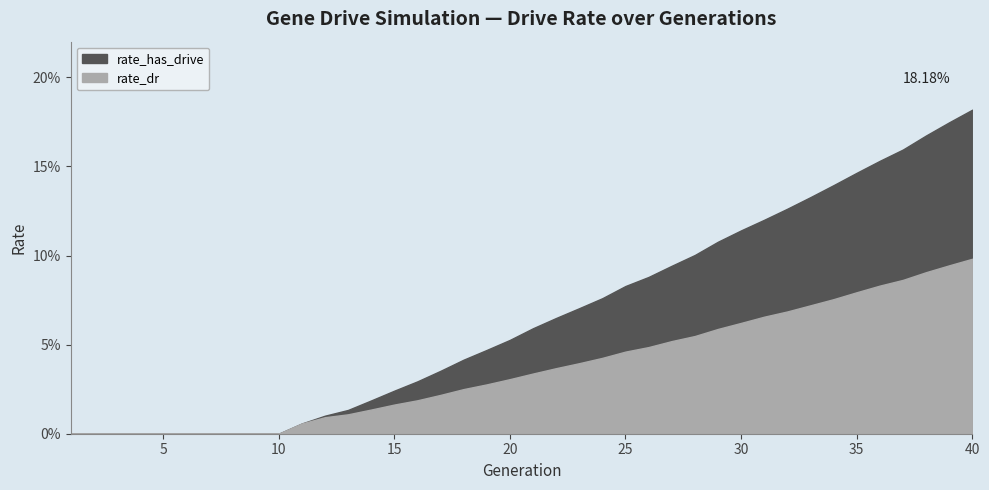

True or false: rate_has_drive and rate_dr cross at least once.

False